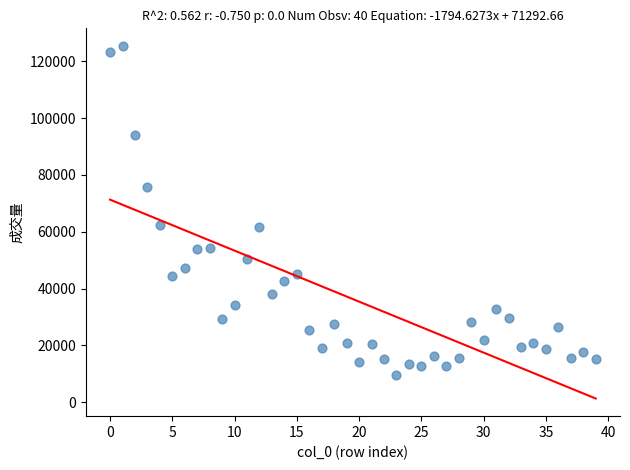

How many points are shown in the scatter plot?

40